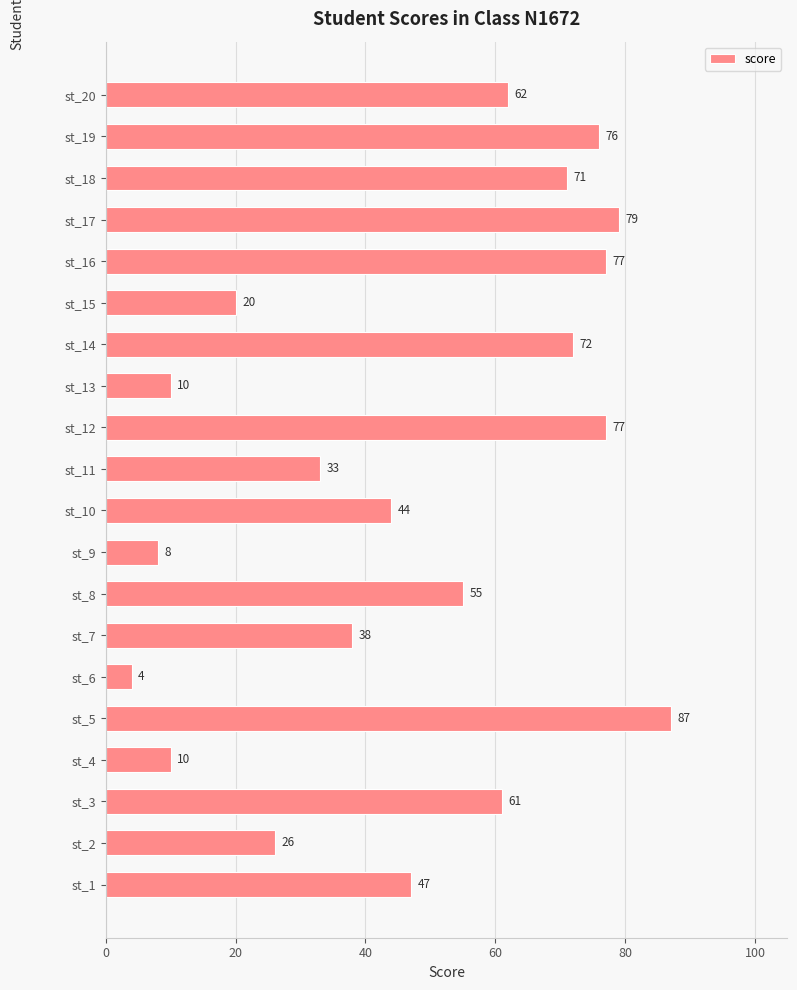

The chart shows a value of 10 at st_4. True or false?

True